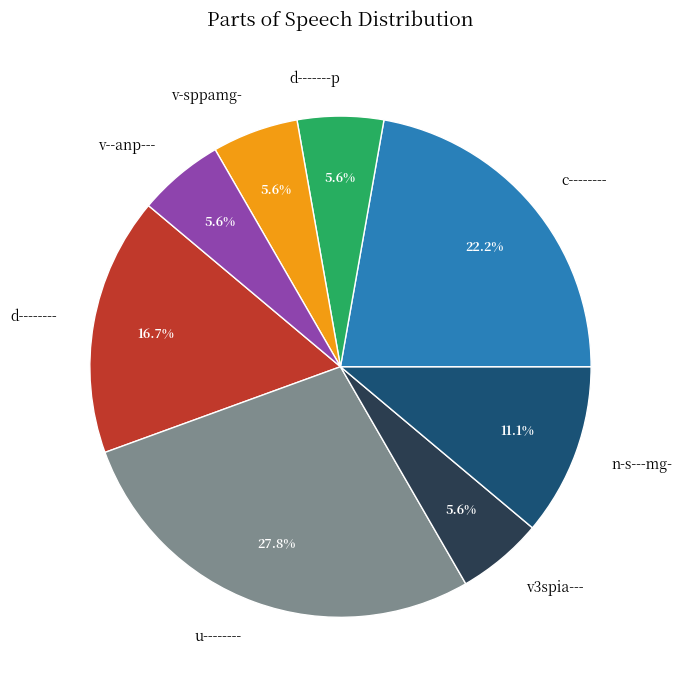

To the nearest percent, what is the difference between the c-------- and v--anp--- slice percentages?

17%